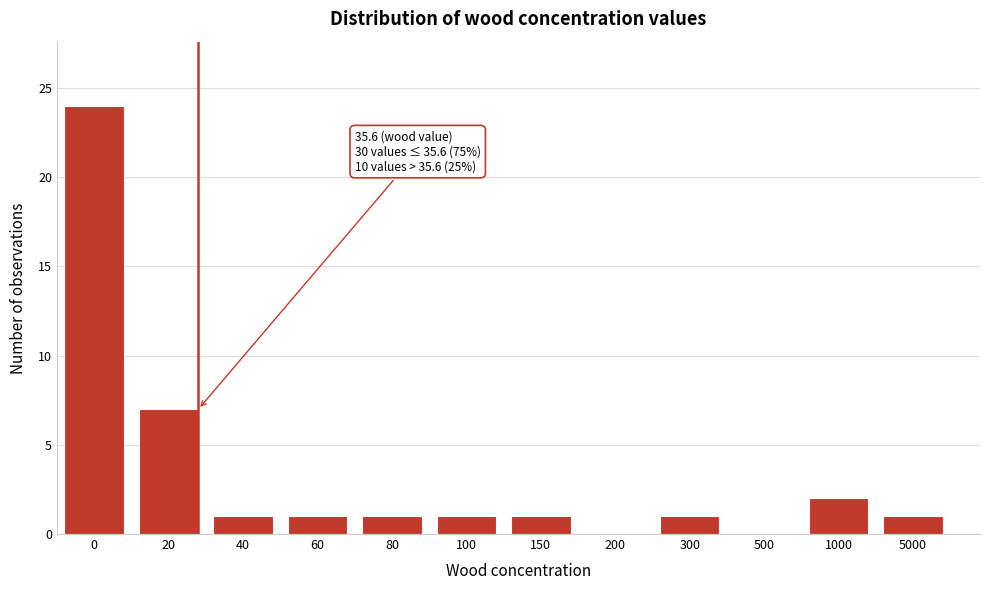

Reading right to left, list all the values displayed in this chart.

5000=1	1000=2	500=0	300=1	200=0	150=1	100=1	80=1	60=1	40=1	20=7	0=24